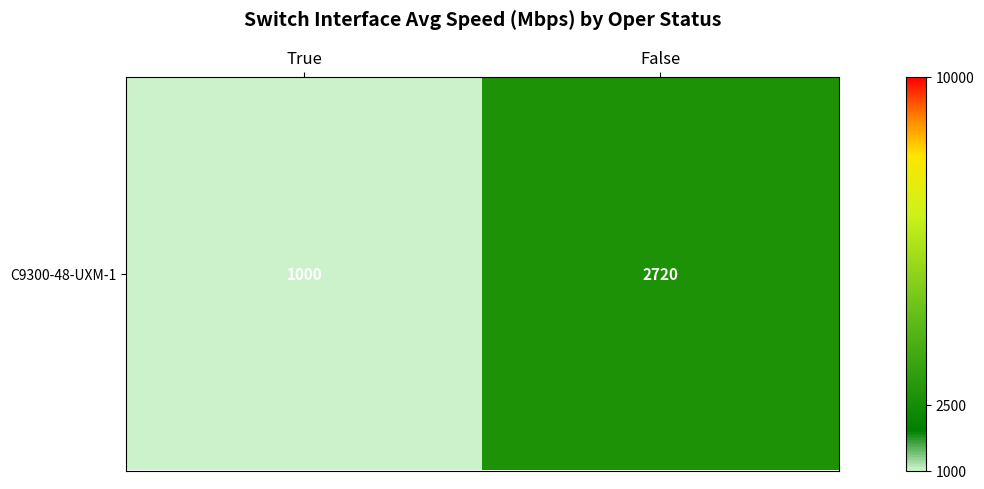

What is the average value?

1860.3